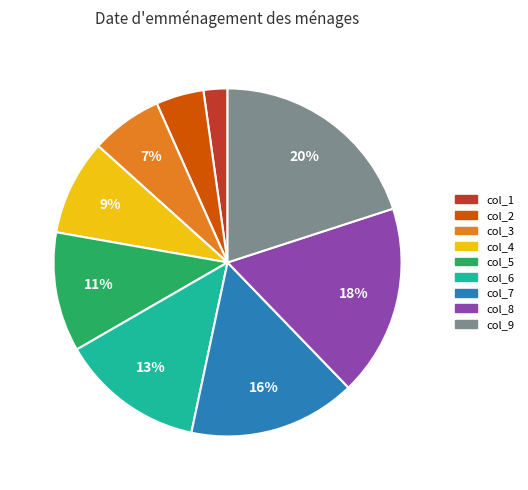

To the nearest percent, what portion does col_1 represent?

2%